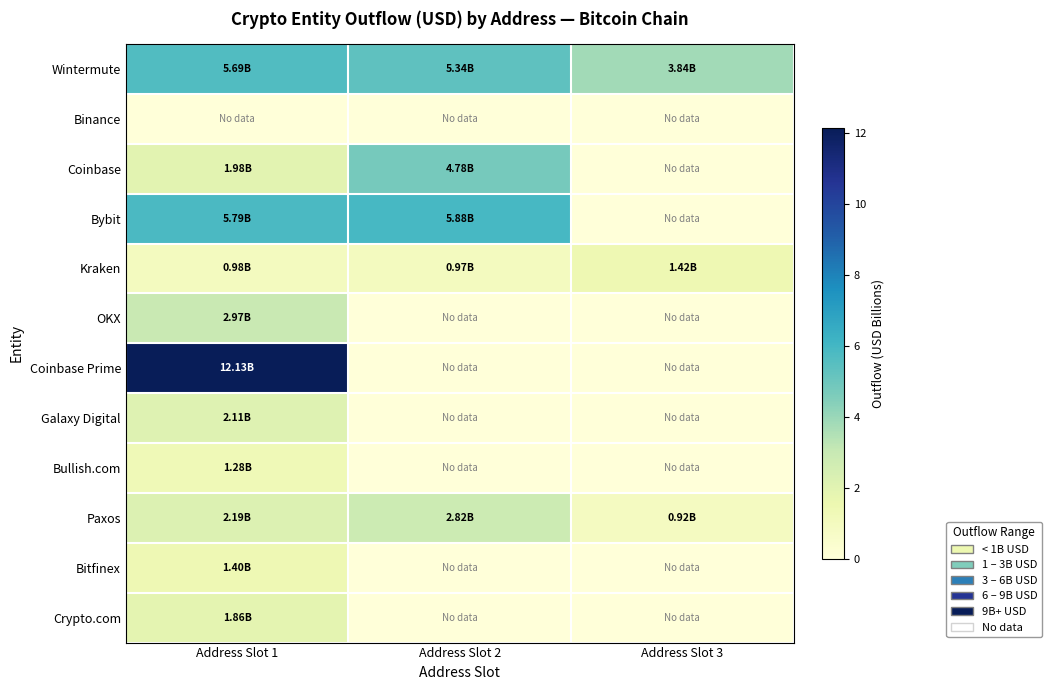

How many data points does each series have?

3